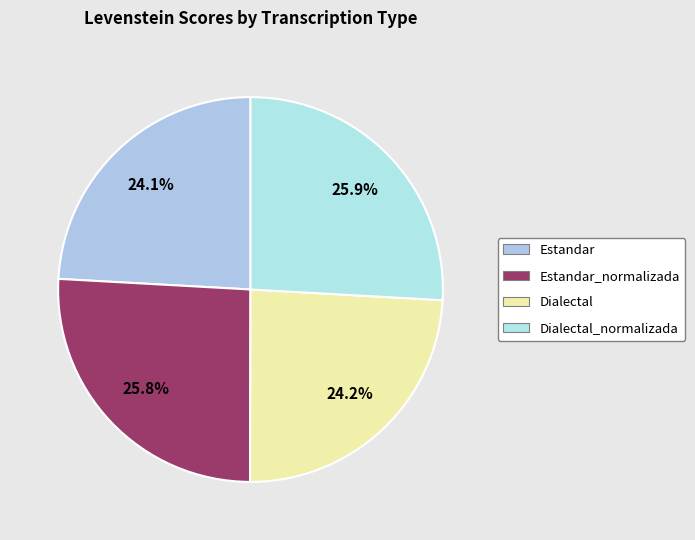

How many segments does this pie chart have?

4